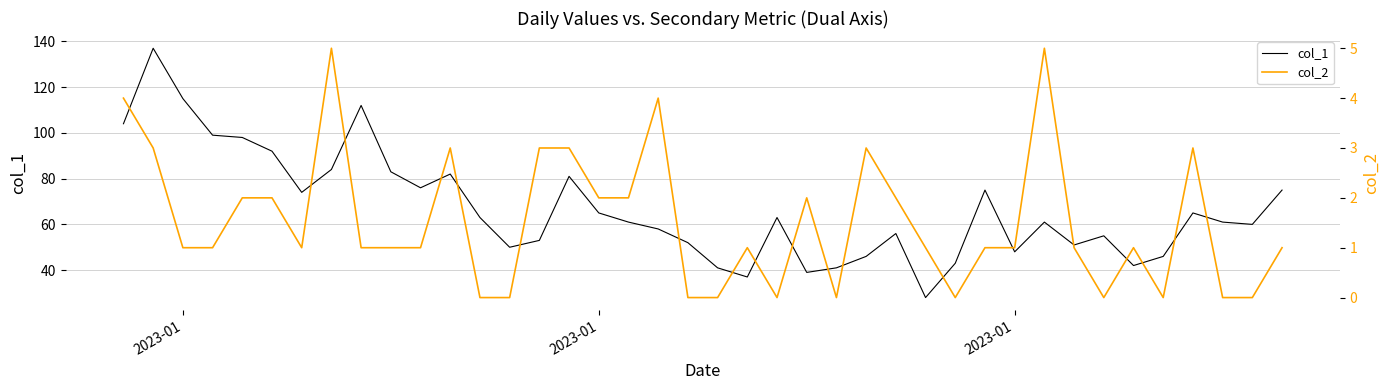

What is the average value of the col_1 series?

67